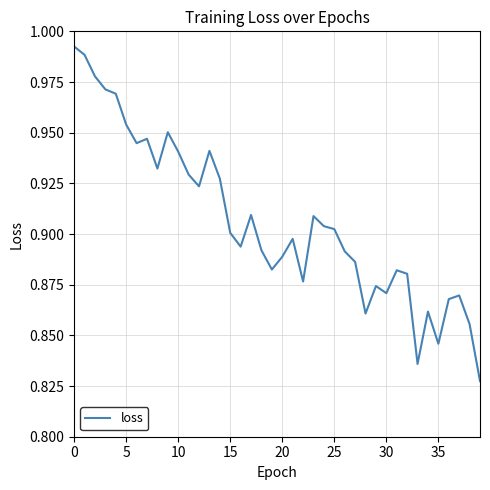

Does the chart have visible grid lines?

Yes